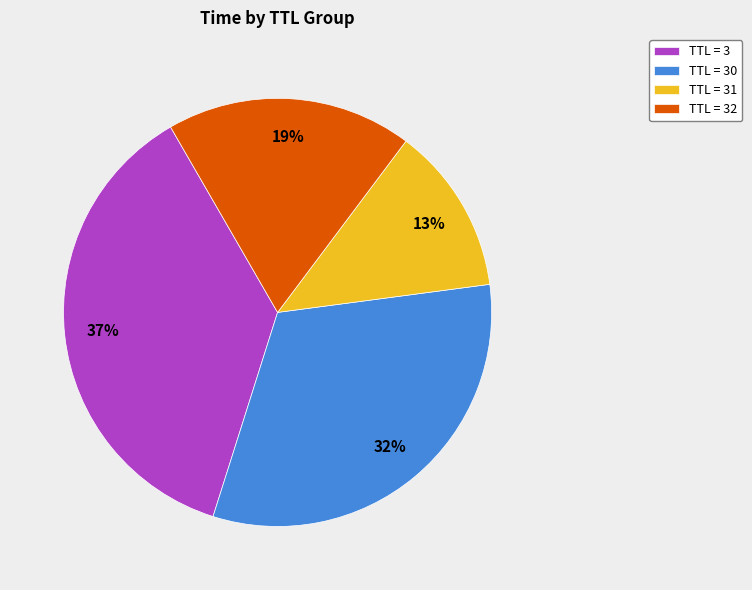

Is there a majority slice in this chart?

No